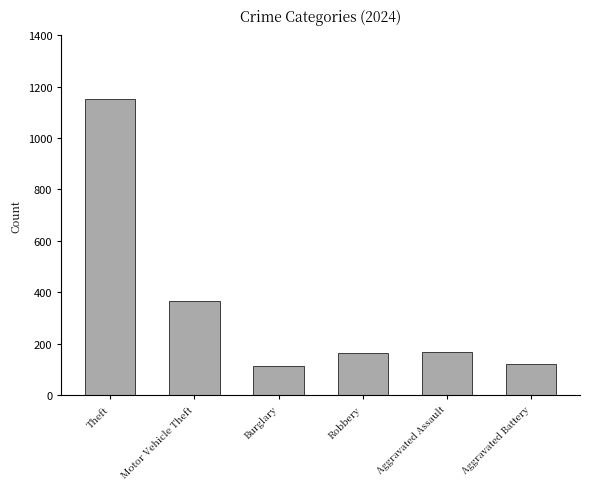

Count the number of categories in the chart.

6